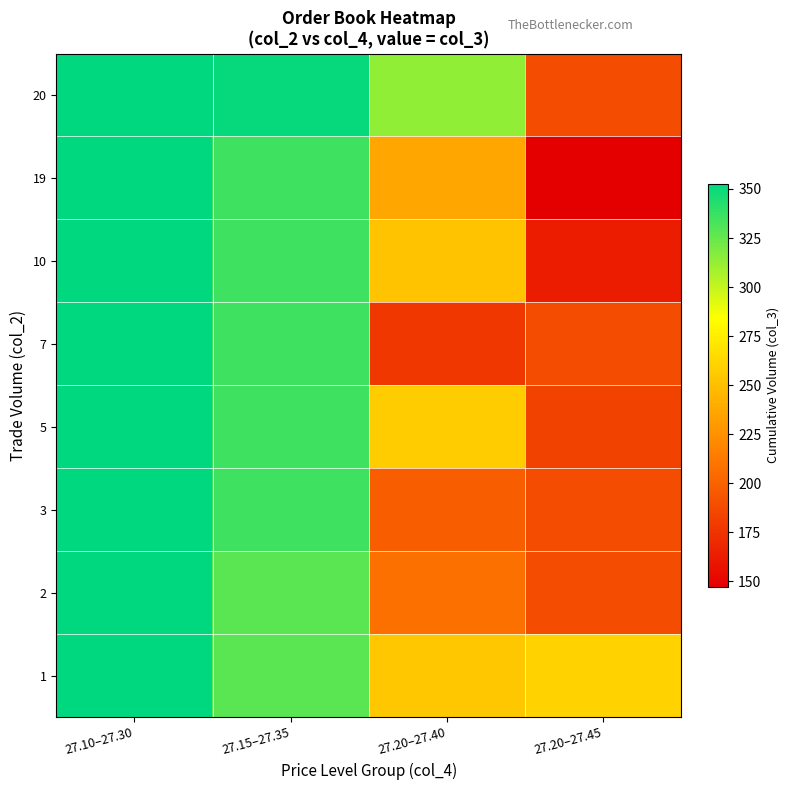

Reading right to left, what are all the values shown in this chart?

1: 27.20–27.45=260.0	27.20–27.40=254.5	27.15–27.35=328.0	27.10–27.30=352.8
2: 27.20–27.45=188.2	27.20–27.40=207.5	27.15–27.35=328.0	27.10–27.30=352.8
3: 27.20–27.45=188.2	27.20–27.40=197.0	27.15–27.35=335.7	27.10–27.30=352.8
5: 27.20–27.45=183.0	27.20–27.40=256.3	27.15–27.35=335.7	27.10–27.30=352.8
7: 27.20–27.45=188.2	27.20–27.40=177.0	27.15–27.35=335.7	27.10–27.30=352.8
10: 27.20–27.45=163.0	27.20–27.40=251.6	27.15–27.35=335.7	27.10–27.30=352.8
19: 27.20–27.45=147.0	27.20–27.40=236.9	27.15–27.35=335.7	27.10–27.30=352.8
20: 27.20–27.45=188.2	27.20–27.40=314.0	27.15–27.35=351.0	27.10–27.30=352.8